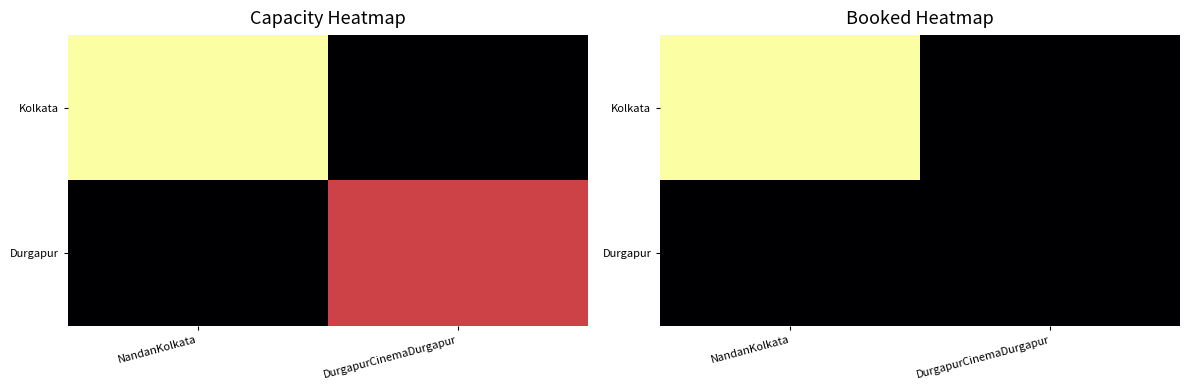

Between NandanKolkata and DurgapurCinemaDurgapur, which series saw the biggest shift?

Kolkata